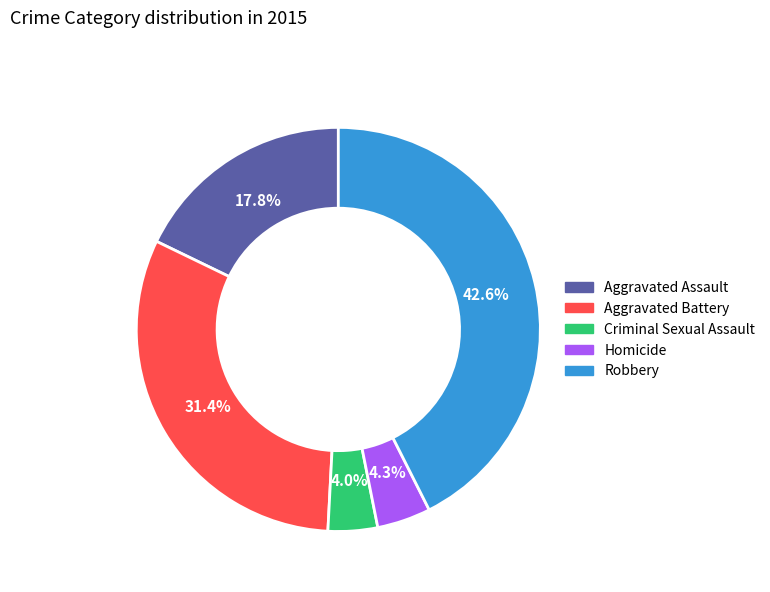

Is Homicide the majority of the pie?

No